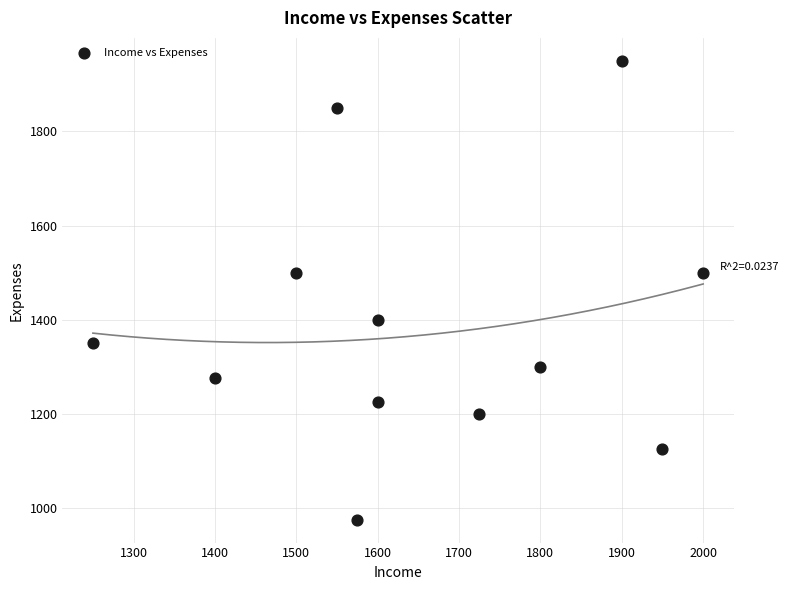

What is the average Y value?

1388